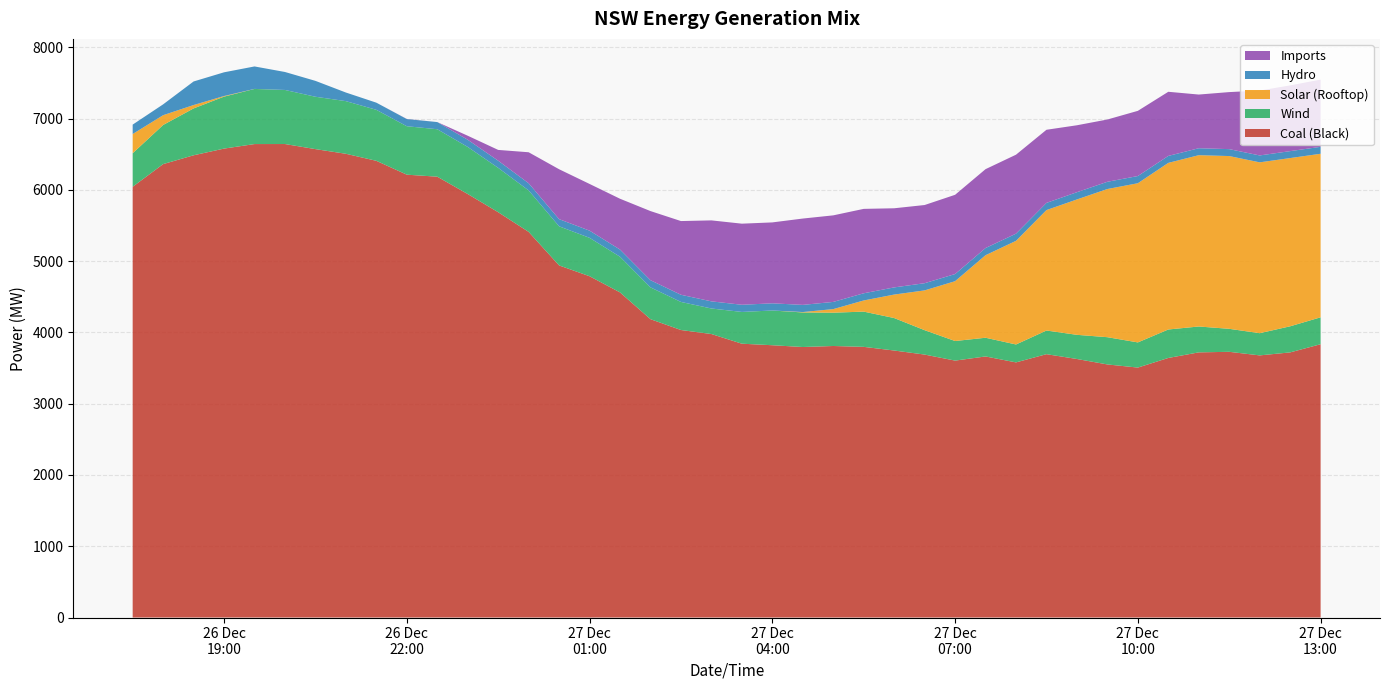

Reading left to right, list all the values displayed in this chart.

Coal (Black): 6042.4	6360.3	6484.1	6577.9	6641.5	6642.0	6570.6	6505.2	6406.4	6212.1	6184.0	5940.6	5685.4	5409.5	4939.1	4787.4	4560.5	4184.9	4033.1	3976.7	3841.1	3819.6	3794.6	3808.9	3796.8	3745.5	3688.6	3604.0	3662.1	3578.8	3694.2	3626.5	3550.1	3506.1	3641.0	3719.5	3727.2	3677.1	3719.0	3833.8
Wind: 470.4	548.9	657.4	729.0	773.2	758.5	734.6	738.5	715.4	679.5	665.6	660.6	622.3	581.5	548.6	538.7	500.5	446.2	393.8	358.2	445.7	487.0	484.9	467.3	494.3	455.5	342.2	274.8	262.5	251.3	331.8	339.0	382.2	353.0	399.4	362.9	322.6	311.5	366.1	377.6
Solar (Rooftop): 269.6	137.3	47.4	8.6	0.6	0.0	0.0	0.0	0.0	0.0	0.0	0.0	0.0	0.0	0.0	0.0	0.0	0.0	0.0	0.0	0.0	0.2	5.6	50.3	156.5	329.4	558.2	839.3	1157.8	1454.0	1689.5	1899.2	2078.6	2232.9	2337.2	2403.1	2423.5	2396.5	2359.9	2294.1
Hydro: 131.9	151.9	330.6	332.5	315.0	252.0	222.8	120.7	100.3	100.5	100.5	100.6	100.4	100.6	100.5	100.7	100.6	100.5	100.6	100.1	100.5	100.6	100.5	100.8	100.7	100.3	100.8	100.2	100.7	100.5	100.8	101.6	101.6	100.9	97.6	97.5	97.1	96.7	97.4	97.4
Imports: 0.0	0.0	0.0	0.0	0.0	0.0	0.0	0.0	0.0	1.9	0.0	56.5	151.3	434.9	700.0	655.2	712.8	969.7	1033.9	1135.8	1137.6	1135.1	1211.1	1214.2	1184.0	1110.0	1096.7	1111.5	1106.3	1107.6	1025.6	938.9	873.5	914.4	899.7	753.1	800.1	910.1	922.4	943.0